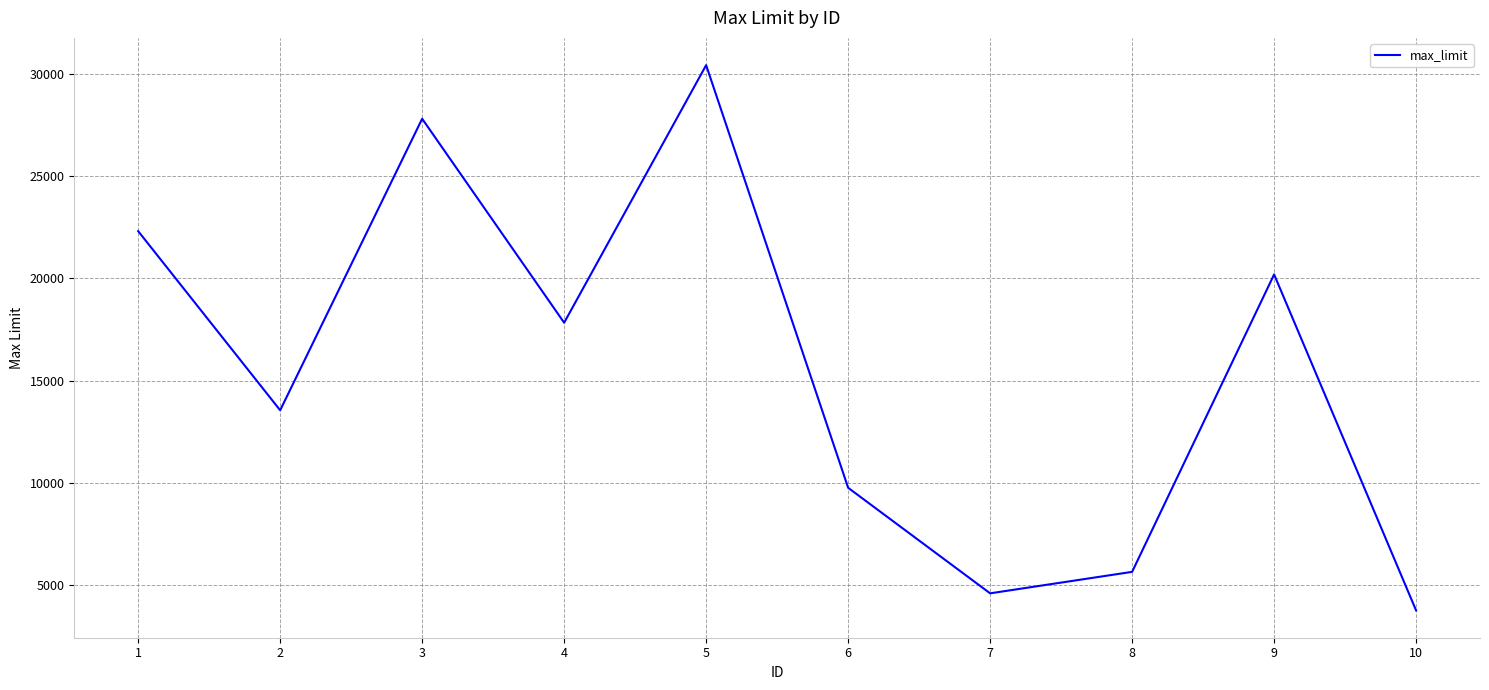

How many interior local valleys (lower than both neighbors) does the data have?

3